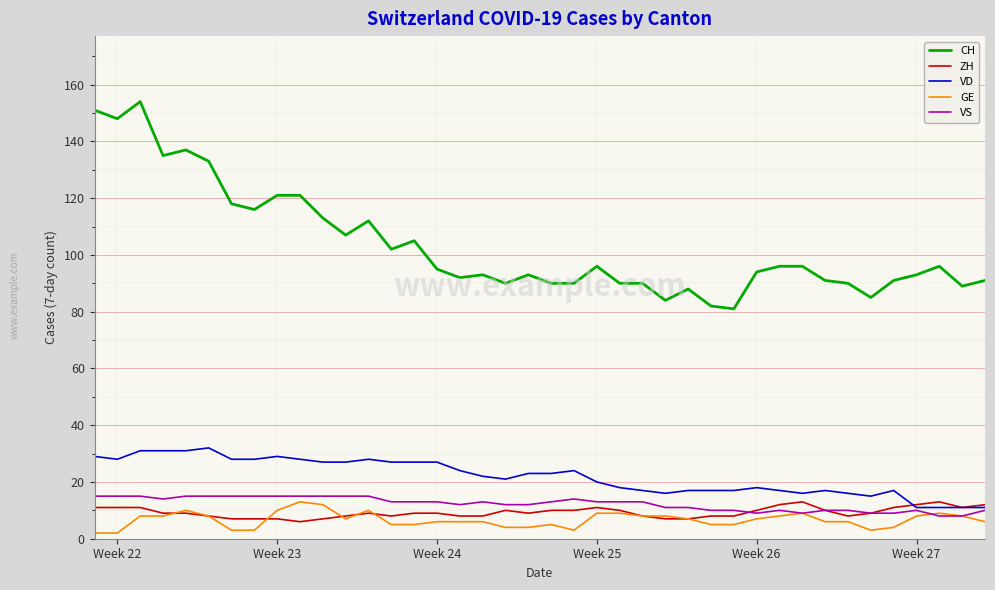

What is the difference between the maximum and minimum values in the ZH series?

7